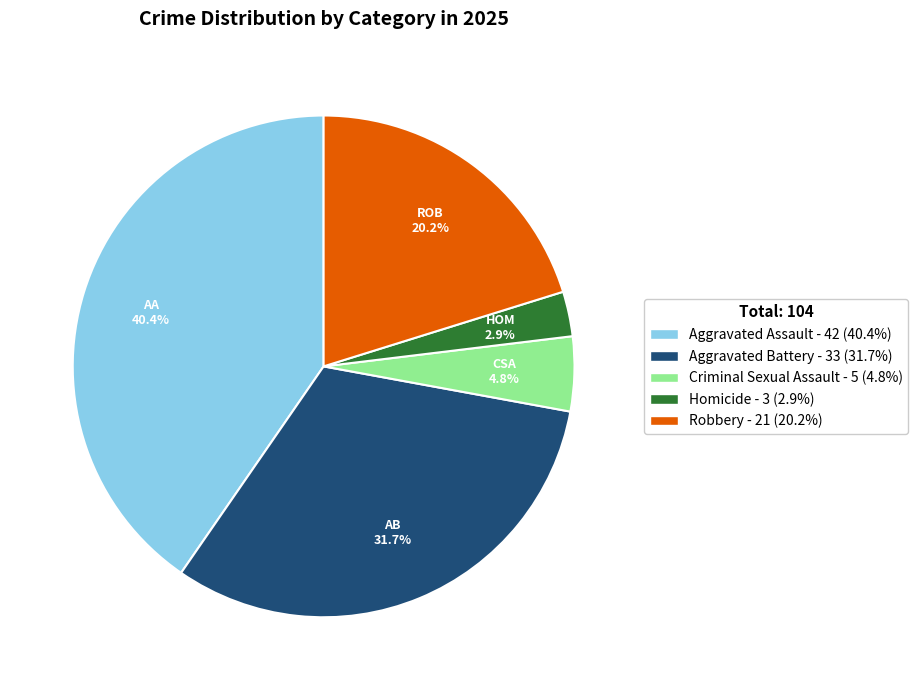

Does Criminal Sexual Assault account for over 50% of the chart?

No